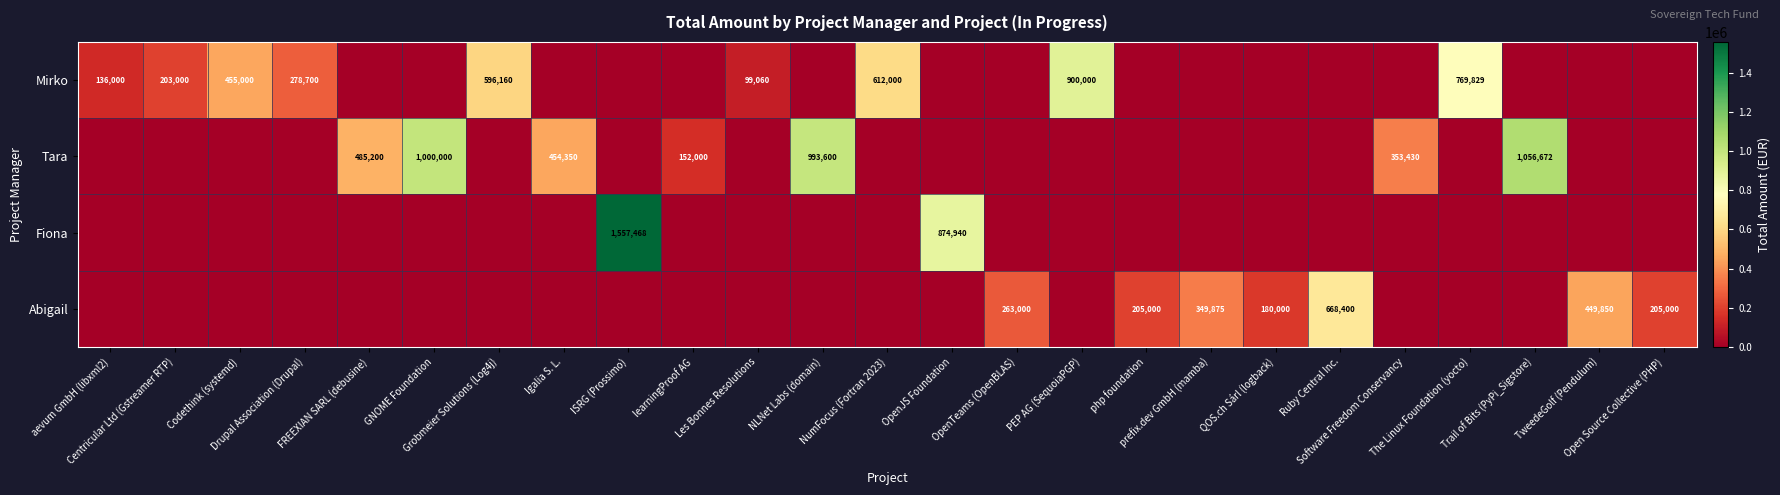

Which label corresponds to the largest value in the chart?

ISRG (Prossimo)